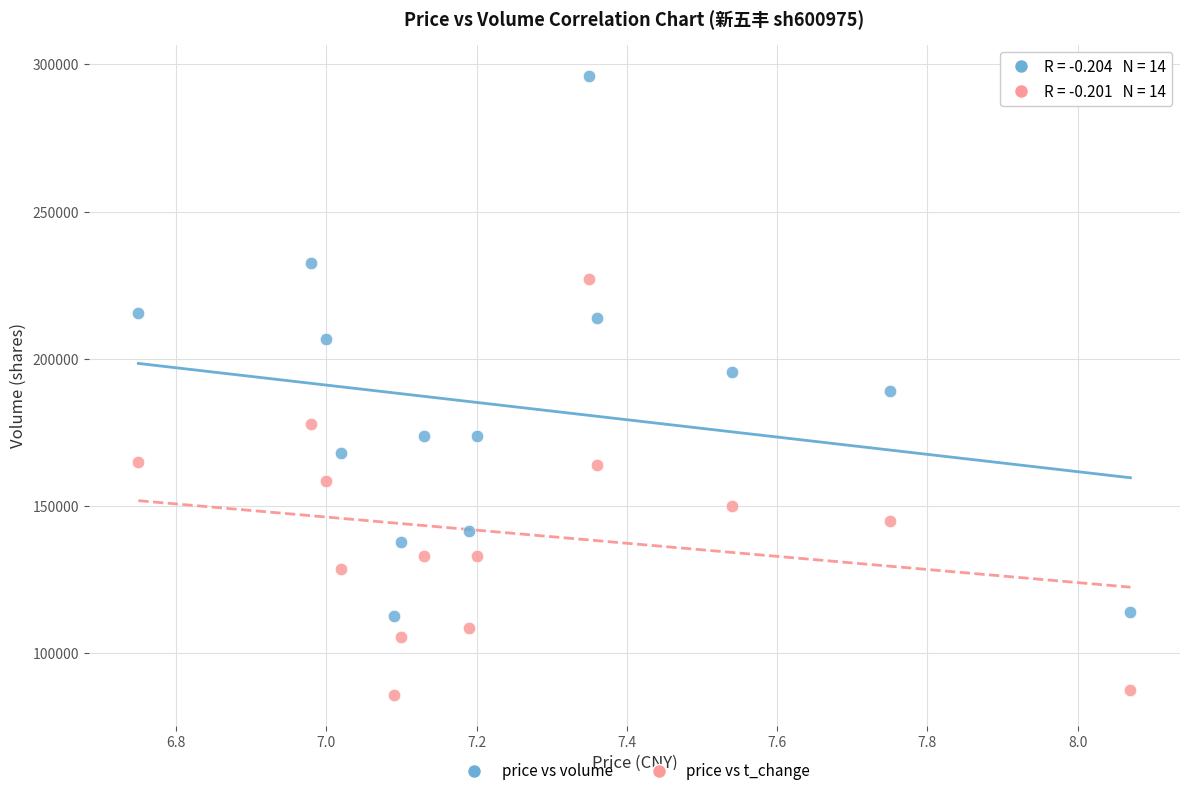

How many data points are displayed?

28